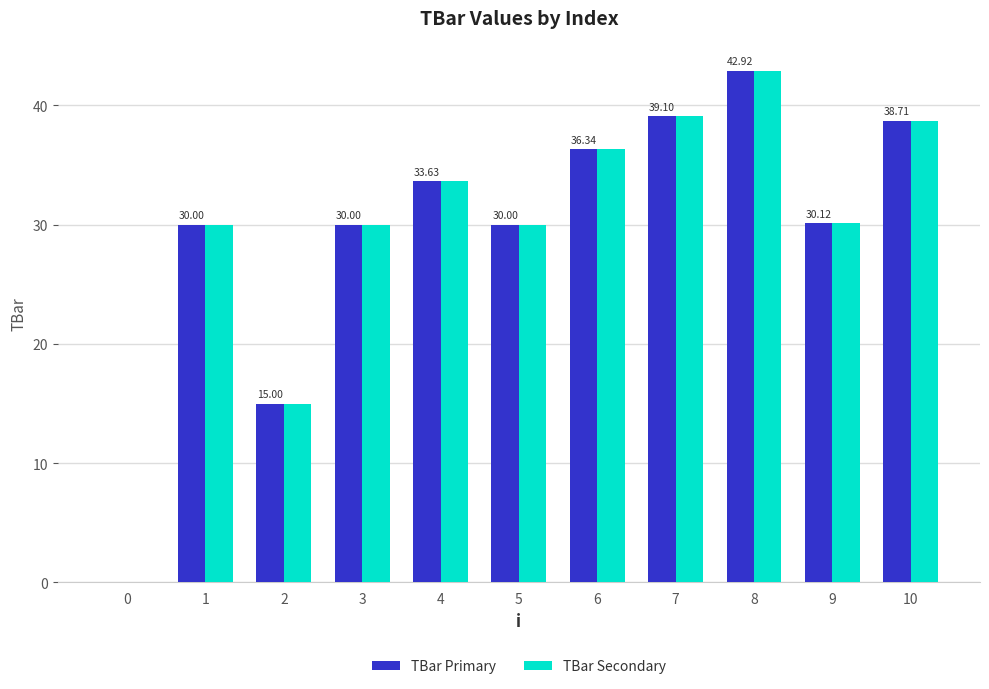

Count the number of categories in the chart.

11